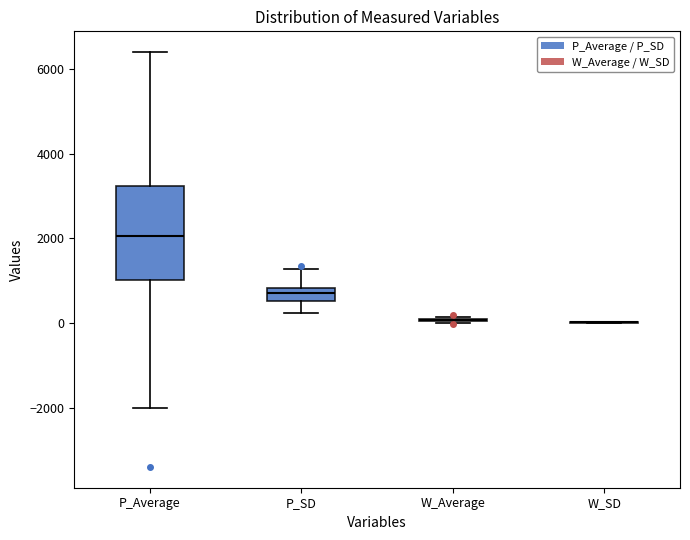

Reading left to right, transcribe this box plot: for each box, give where its median line is, the range the box spans, and where its two whiskers end, as read against the y-axis. The values are not printed on the chart, so give them approximately, as read against the axis.

P_Average: median 2000, box 1000 to 3200, whiskers -2000 to 6400
P_SD: median 800 (just below the box's upper edge), box 600 to 800, whiskers 200 to 1200
W_Average: box collapsed to a line at 0, whiskers 0 to 200
W_SD: box collapsed to a line at 0, whiskers 0 to 0